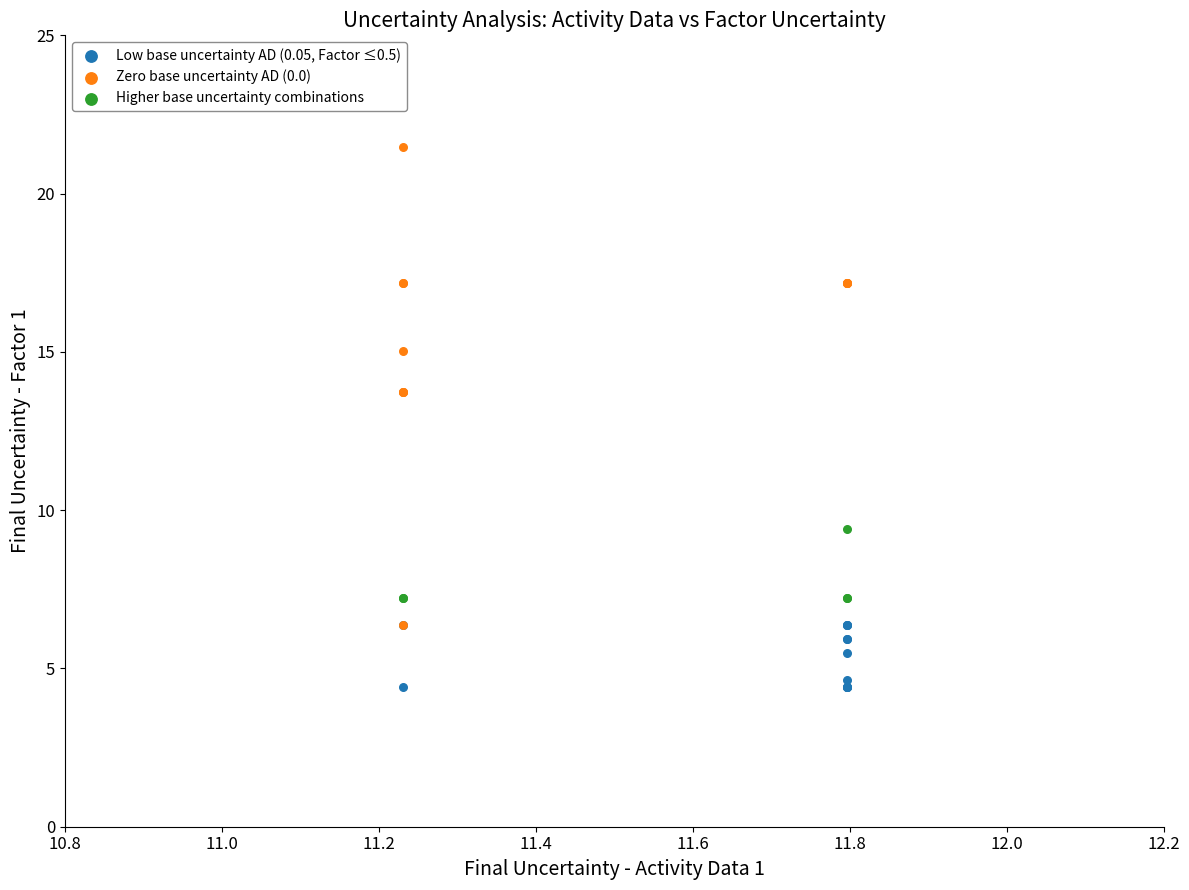

Which series has the widest spread of Y values?

Zero base uncertainty AD (0.0)